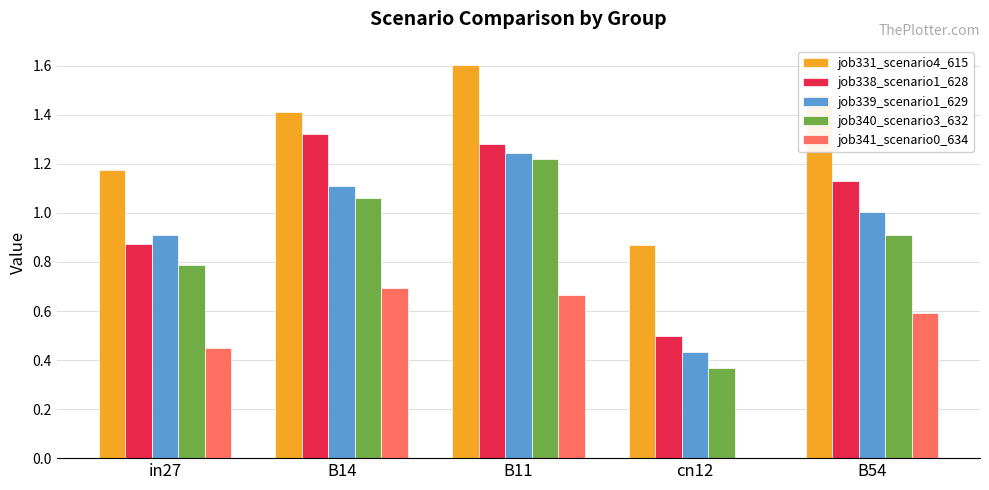

What is the sum of the job331_scenario4_615 values at B54 and B11?

3.1